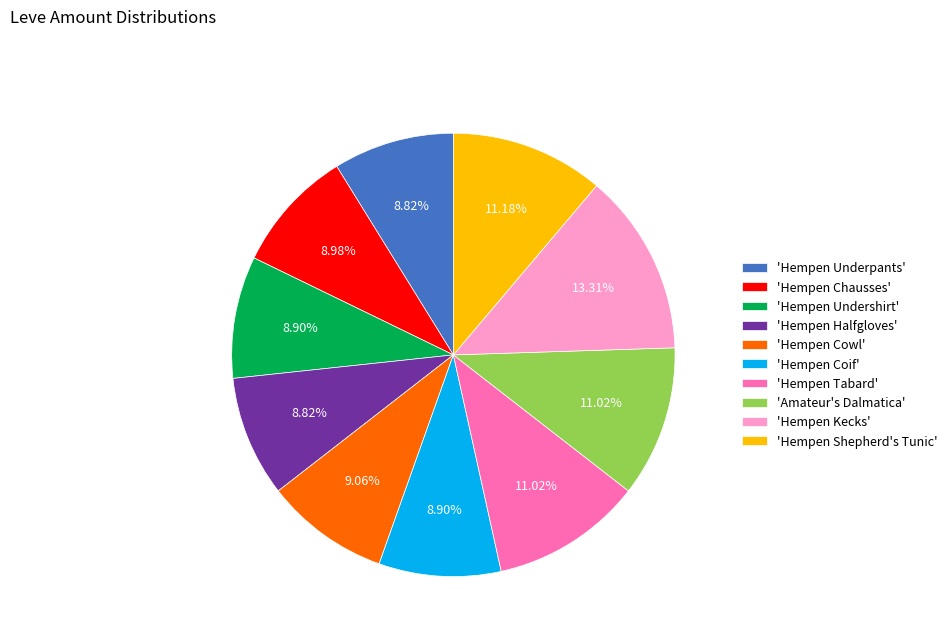

Does any single category account for the majority?

No